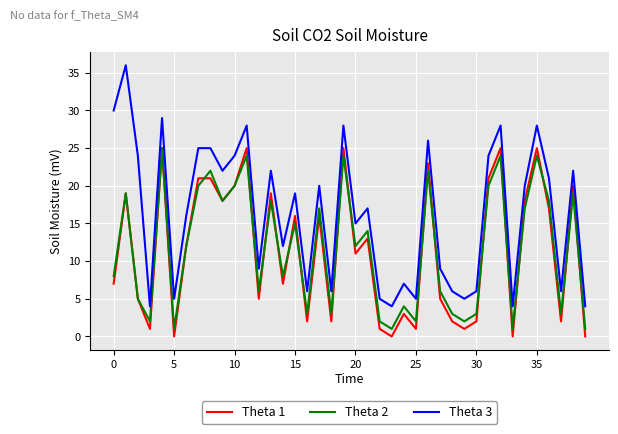

Which series has the widest spread of values?

Theta 3